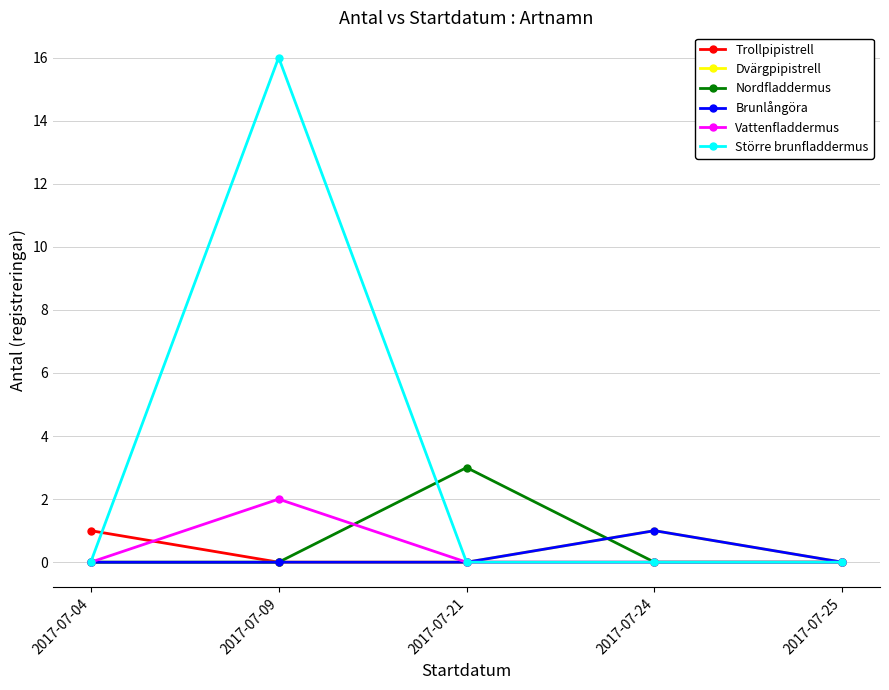

True or false: Dvärgpipistrell and Trollpipistrell intersect in this chart.

False